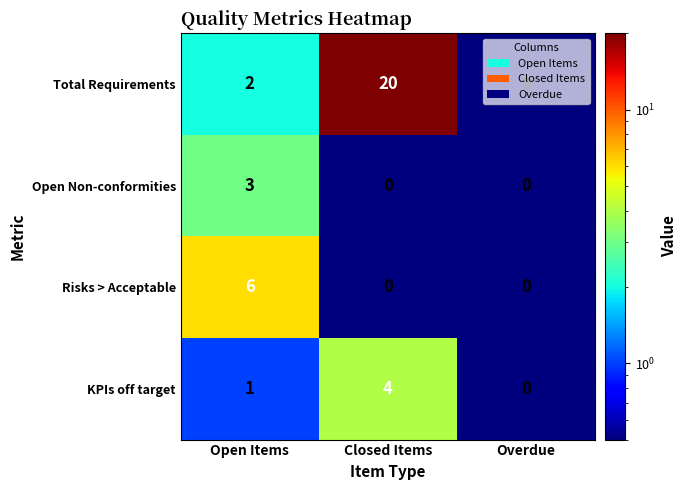

The Risks > Acceptable series shows 0 at Closed Items. True or false?

True